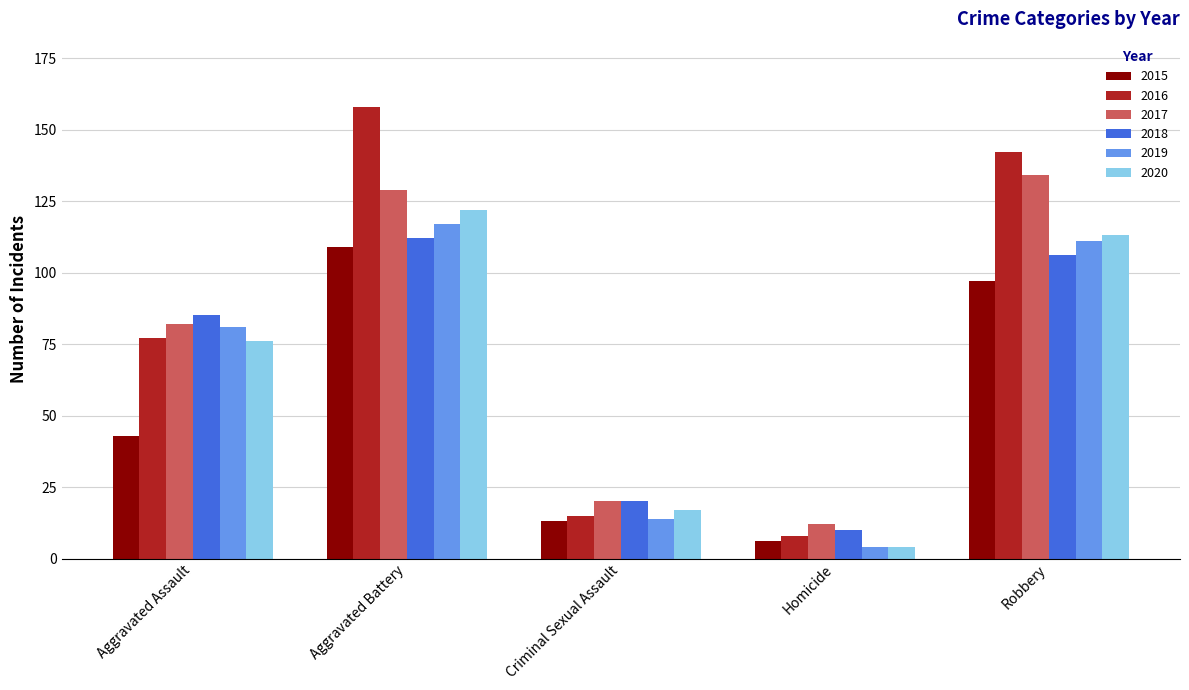

Is the value of 2015 at Aggravated Assault greater than the value of 2019 at Criminal Sexual Assault?

Yes